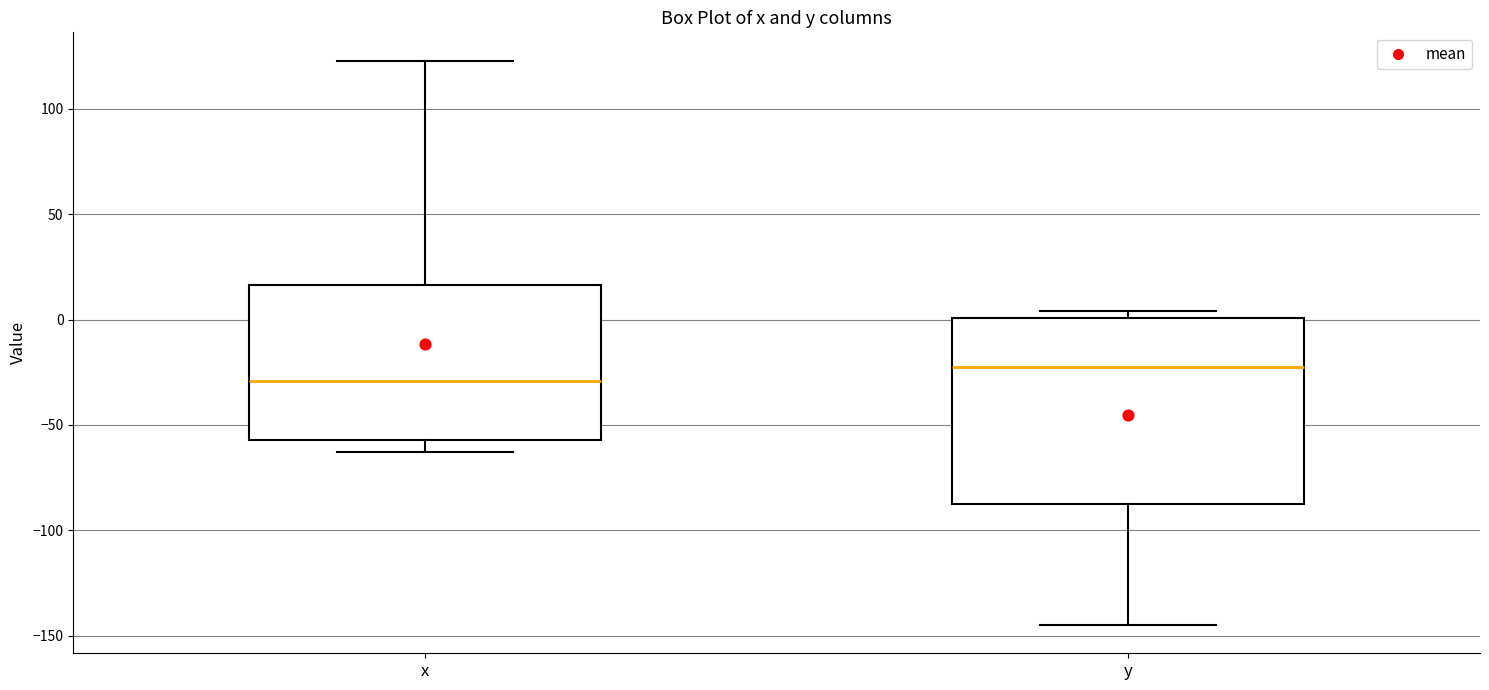

Which box is the tallest, from its lower edge to its upper edge?

y